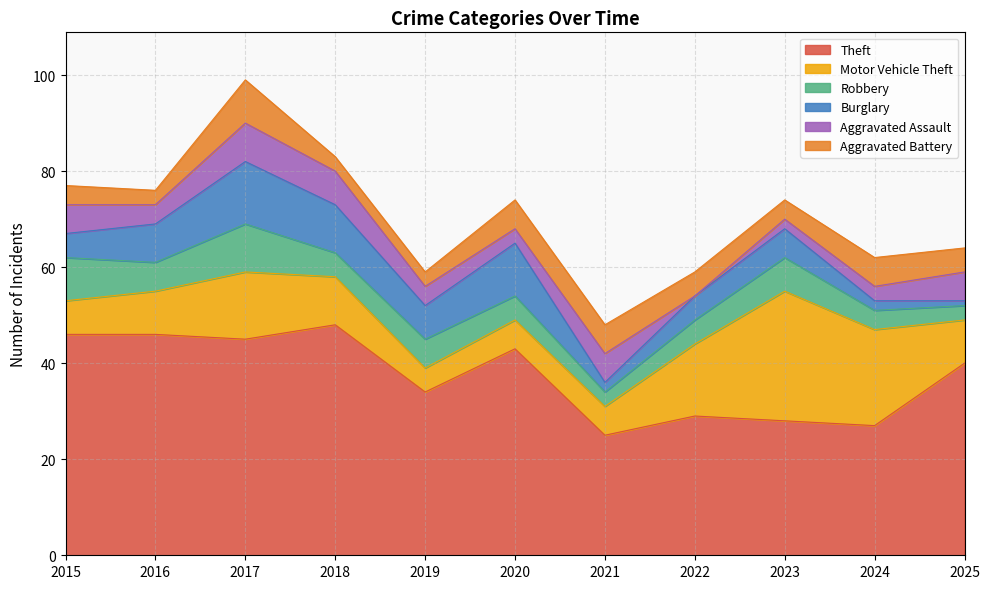

Which series has the largest range (max minus min)?

Theft